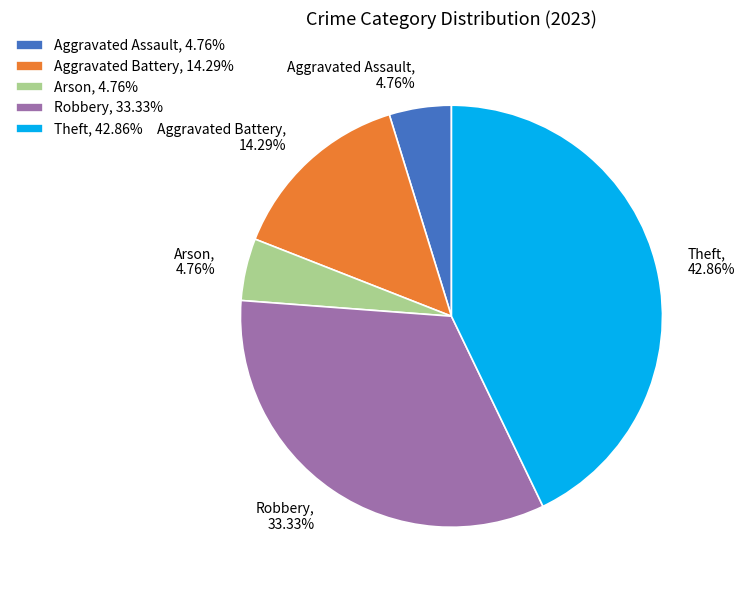

How many segments does this pie chart have?

5